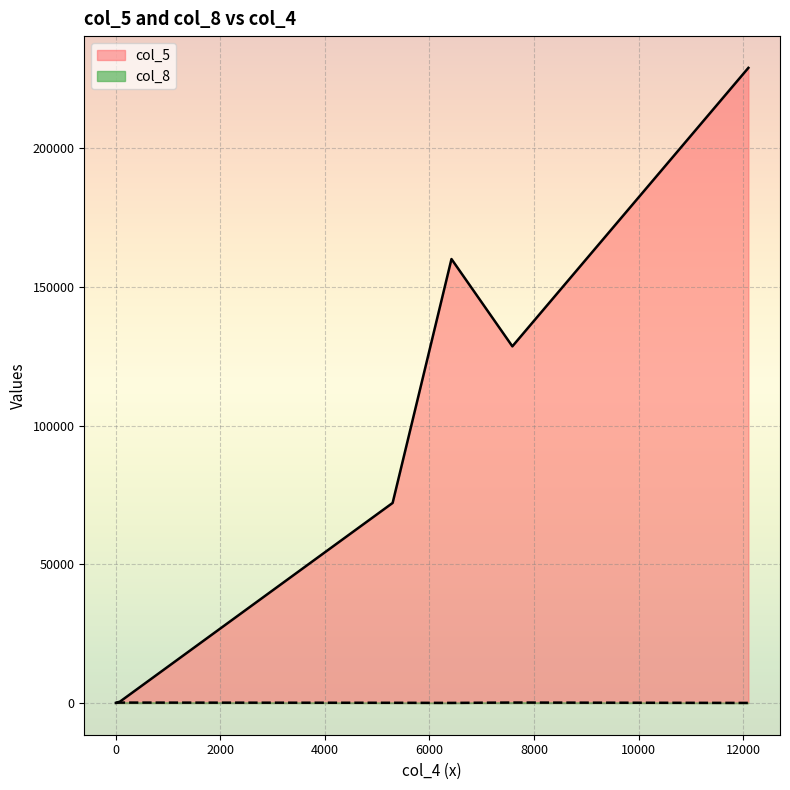

Which series has the largest total across all categories?

col_5